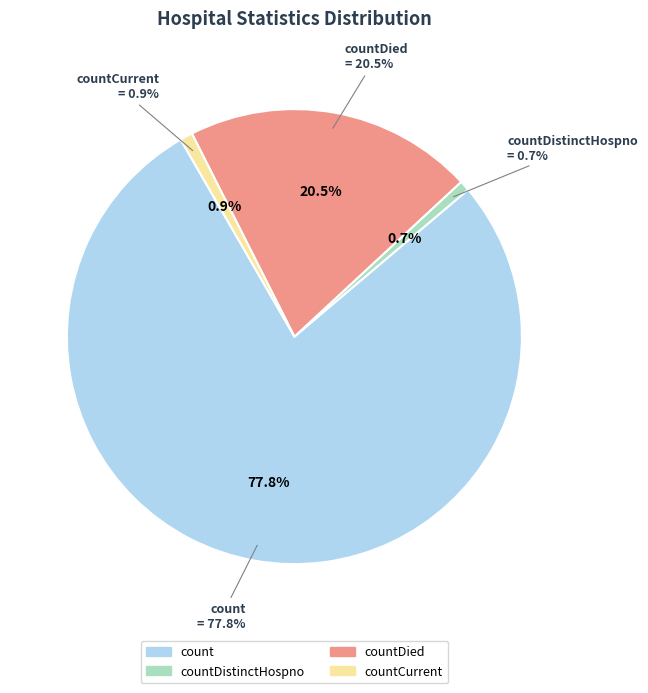

What is the largest slice in the pie chart?

count